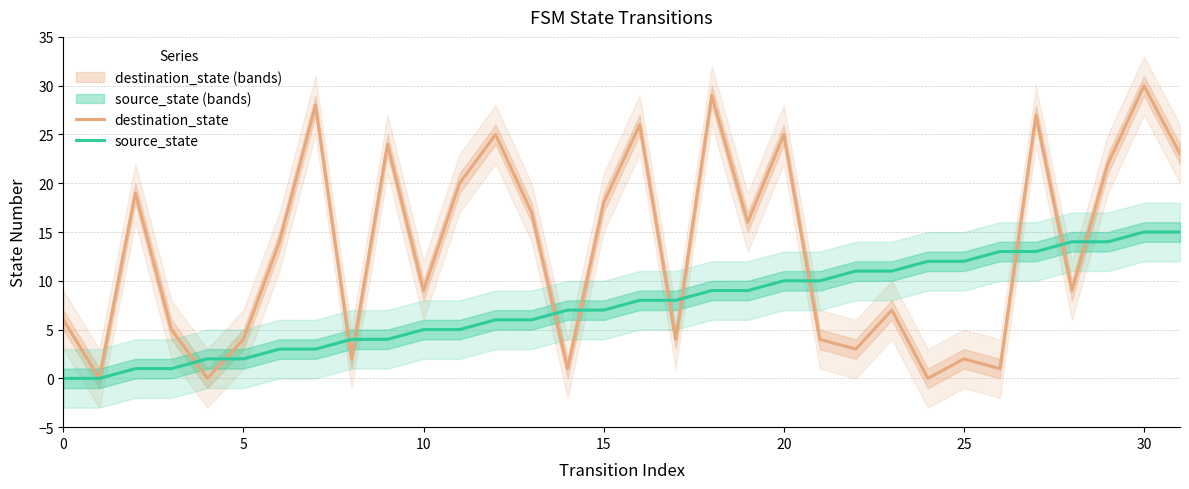

Which series has the largest range (max minus min)?

destination_state